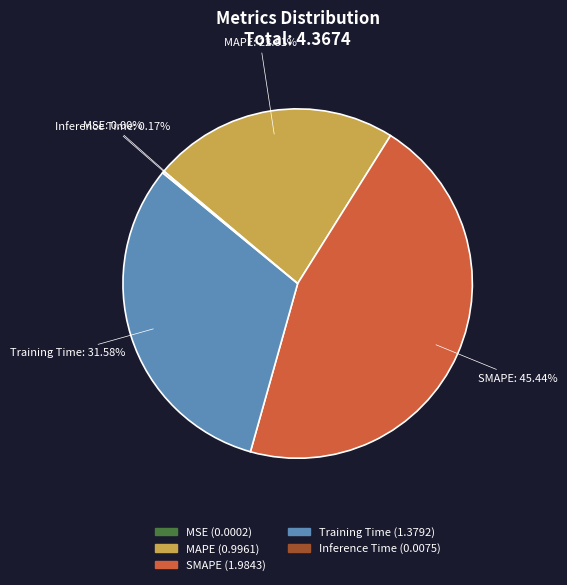

What is the largest slice in the pie chart?

SMAPE